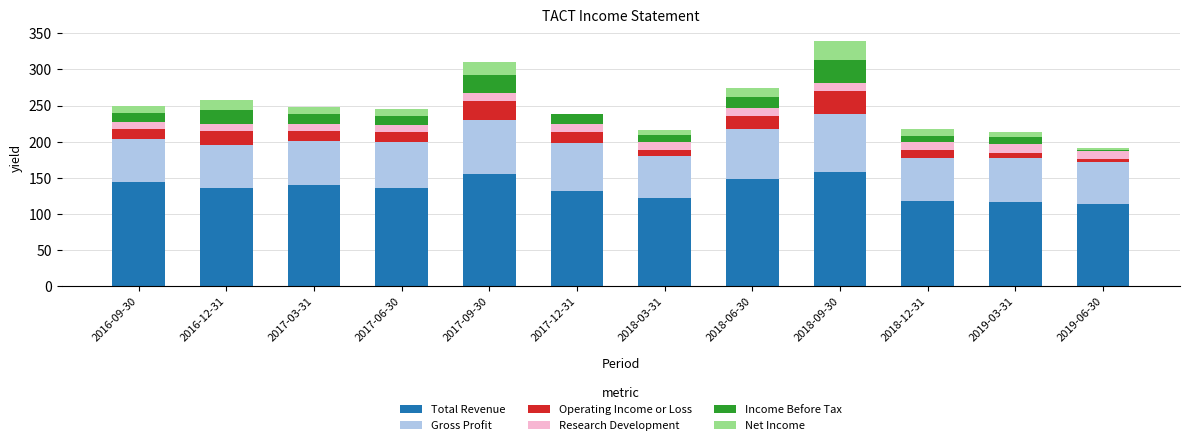

The value of Total Revenue at 2019-06-30 is 114. True or false?

True